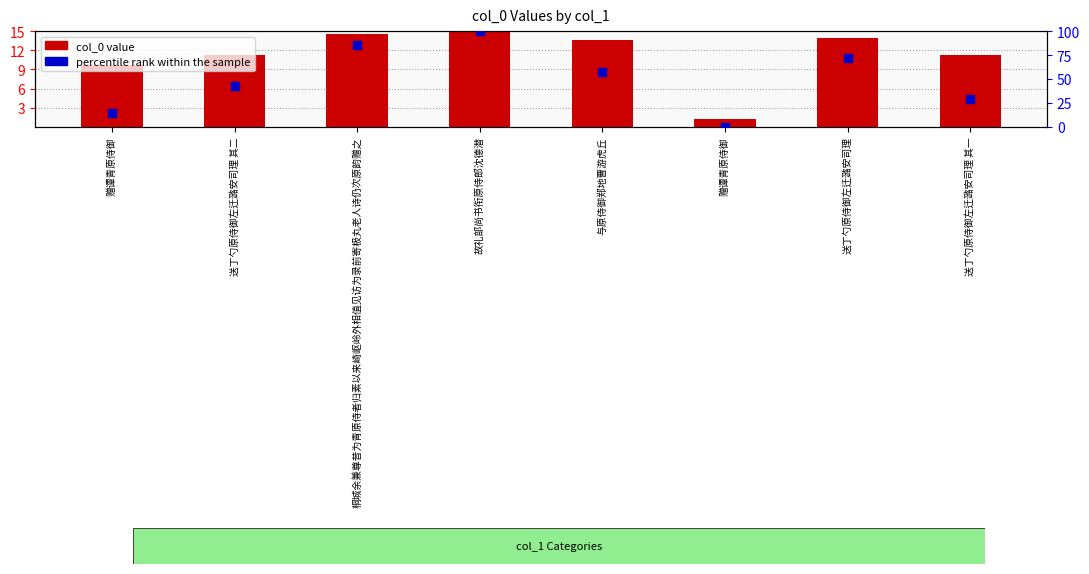

What are all the series names shown in the legend?

col_0 value, percentile rank within the sample